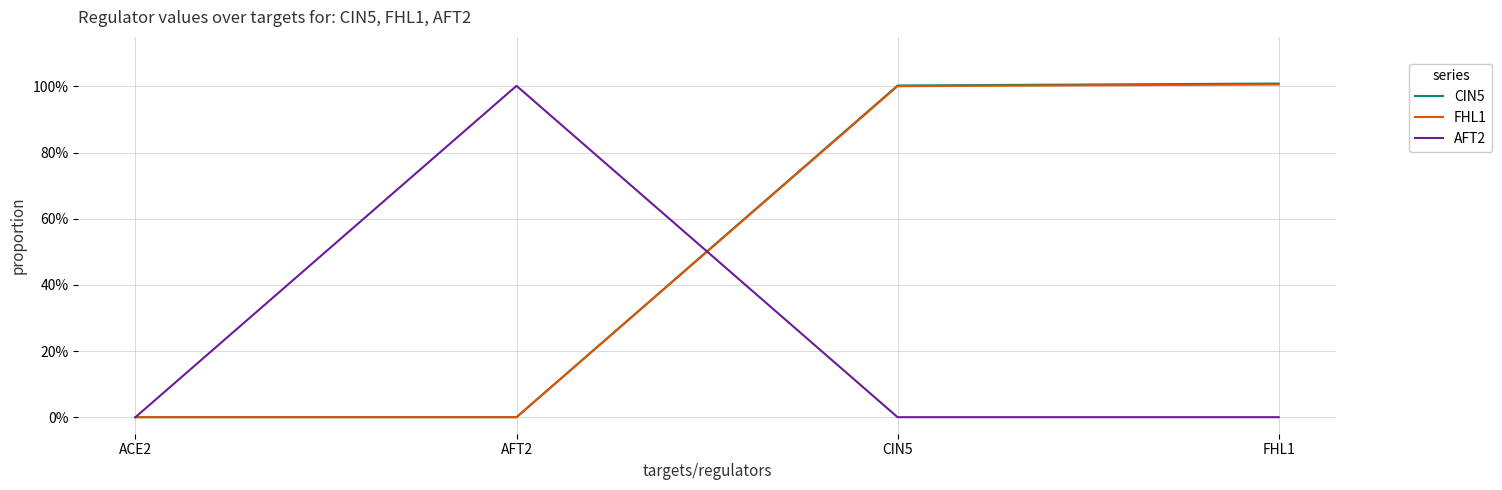

Is this an area chart (filled region under the line)?

No